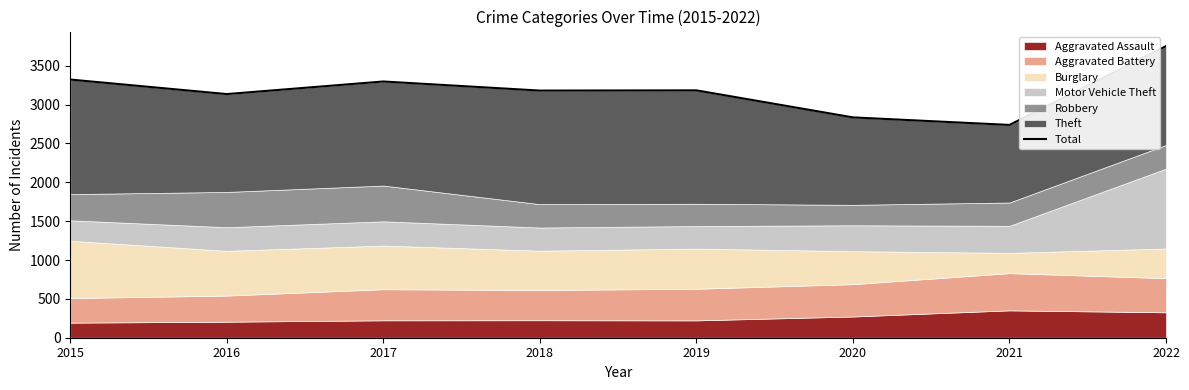

True or false: there are more than 1 points higher than both neighbors.

True